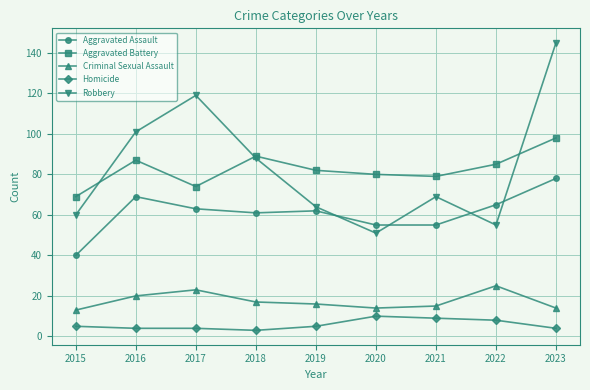

What is the difference between the second highest and minimum values in the Homicide series?

6